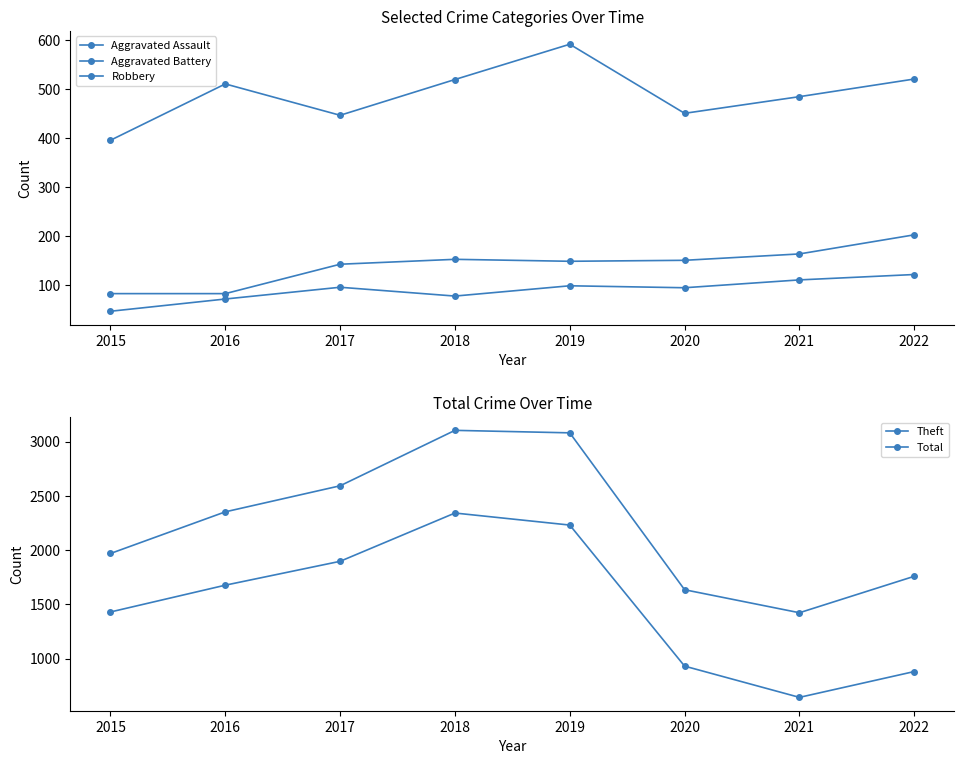

Does the chart display data point markers on the line(s)?

Yes